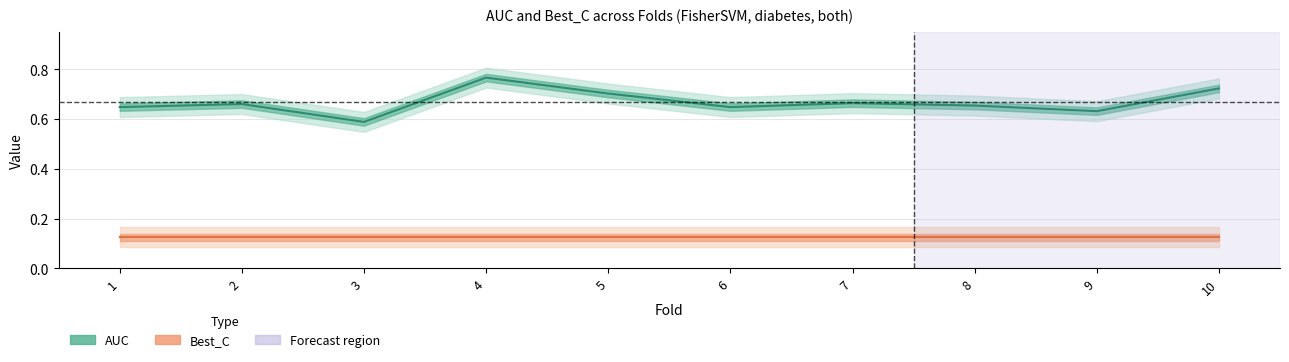

What is the value of the Best_C point at the 3rd from the left?

0.1